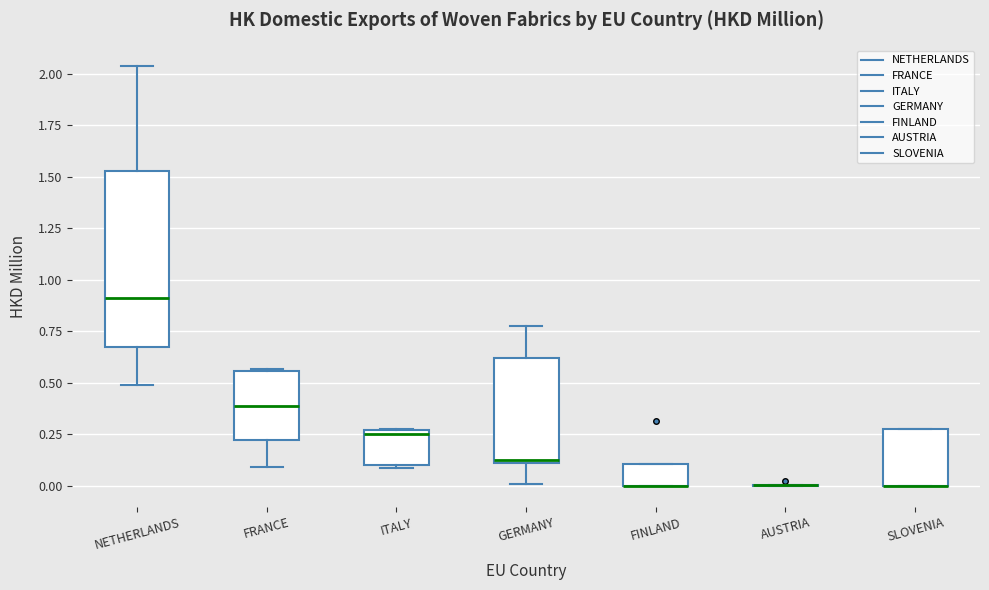

Which box is the tallest, from its lower edge to its upper edge?

NETHERLANDS